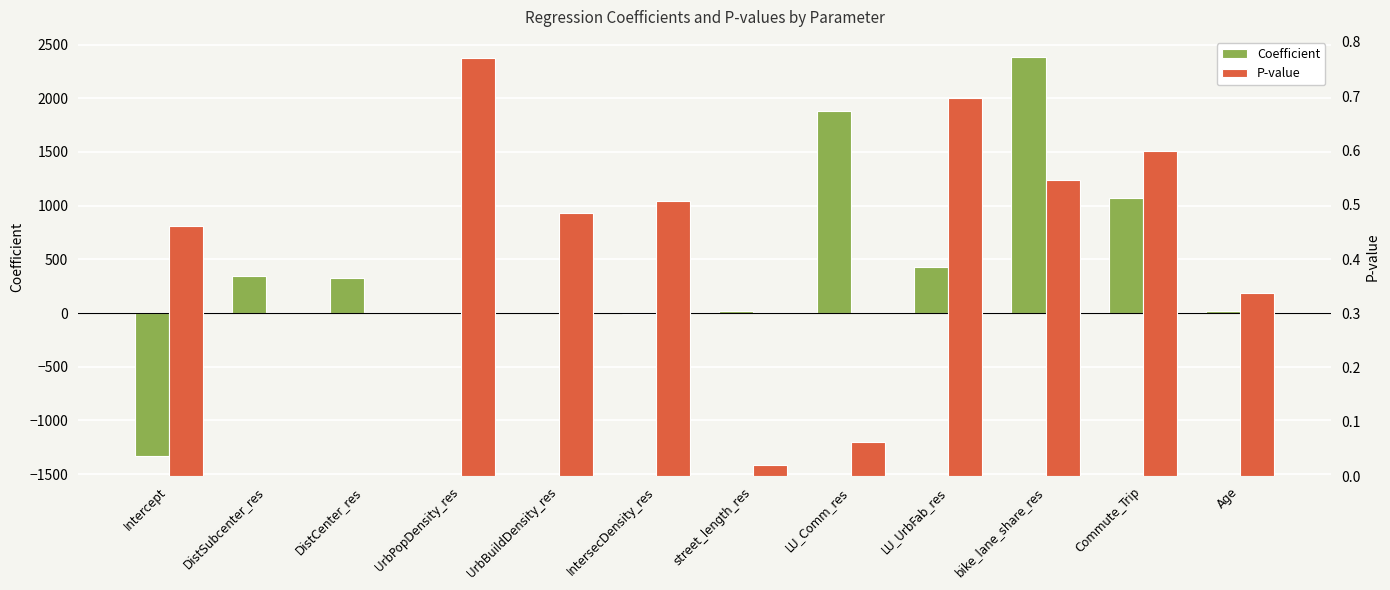

Which series has the largest range (max minus min)?

Coefficient